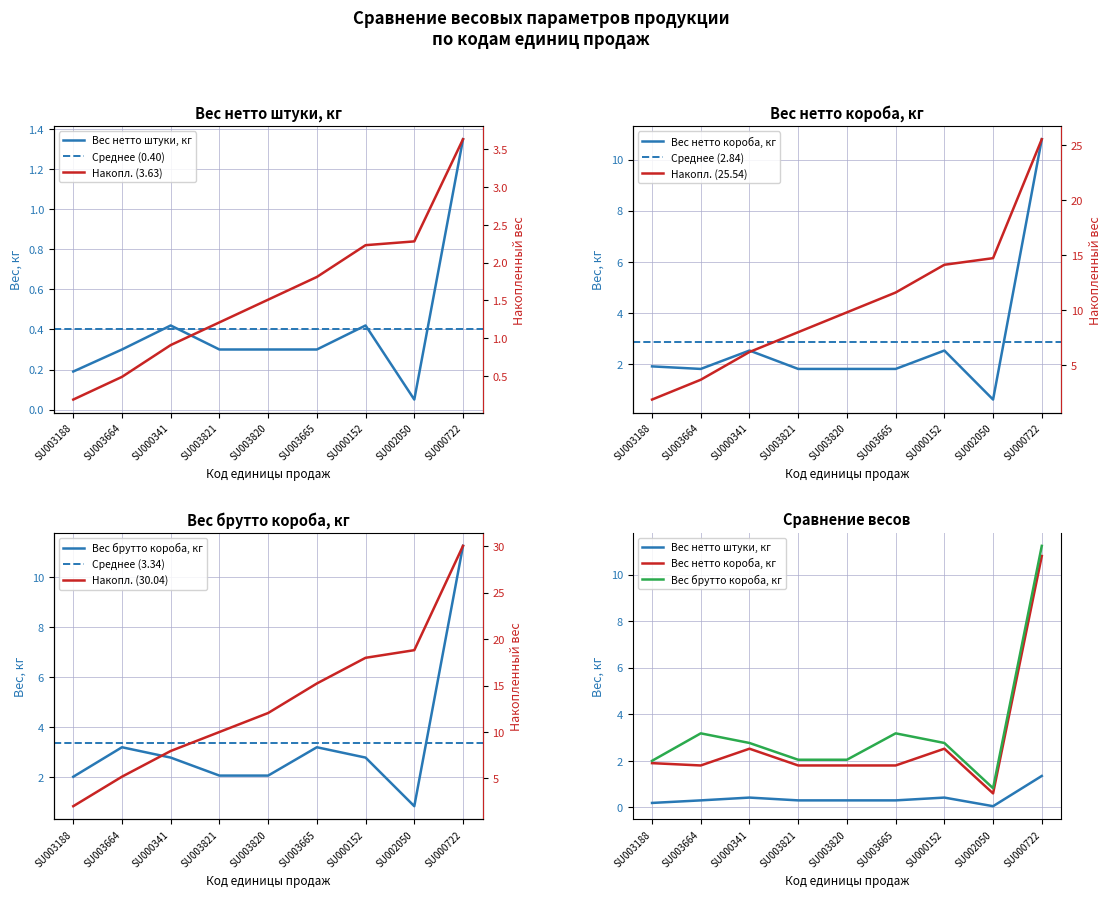

Read the Вес нетто штуки, кг value at SU003665.

0.3